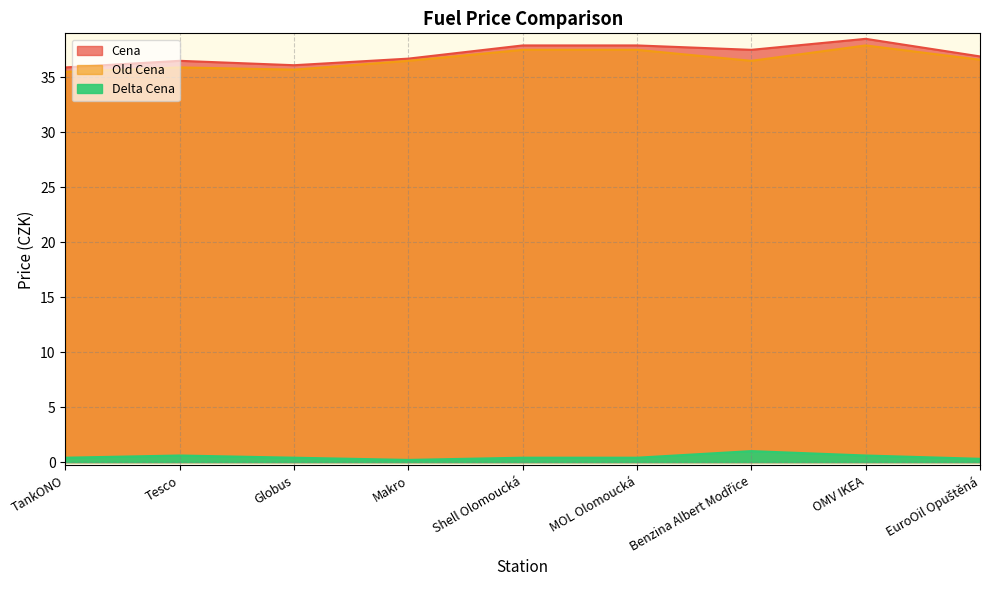

The Cena series shows 38.5 at OMV IKEA. True or false?

True